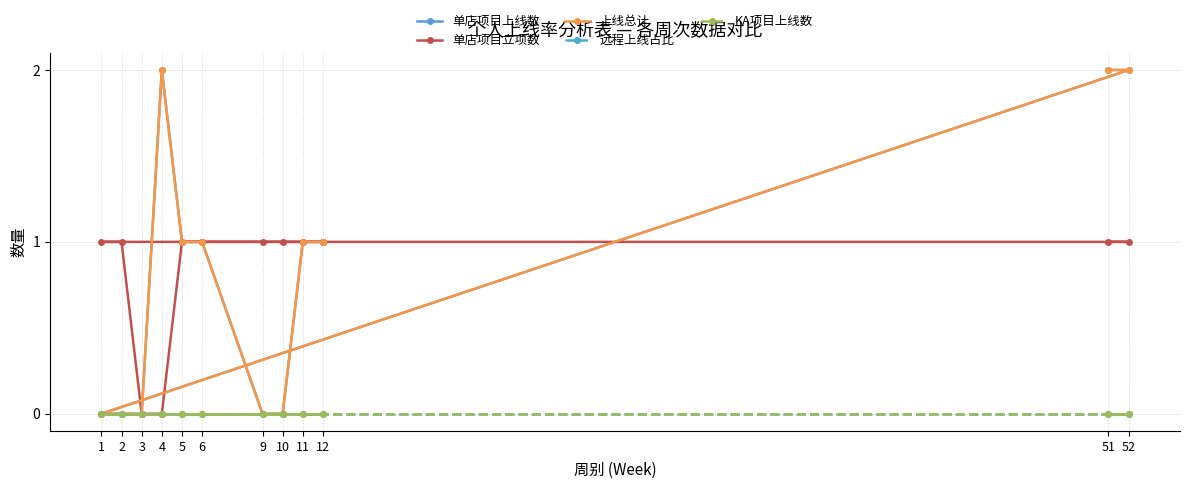

Between 10 and 11, which series saw the biggest shift?

单店项目上线数